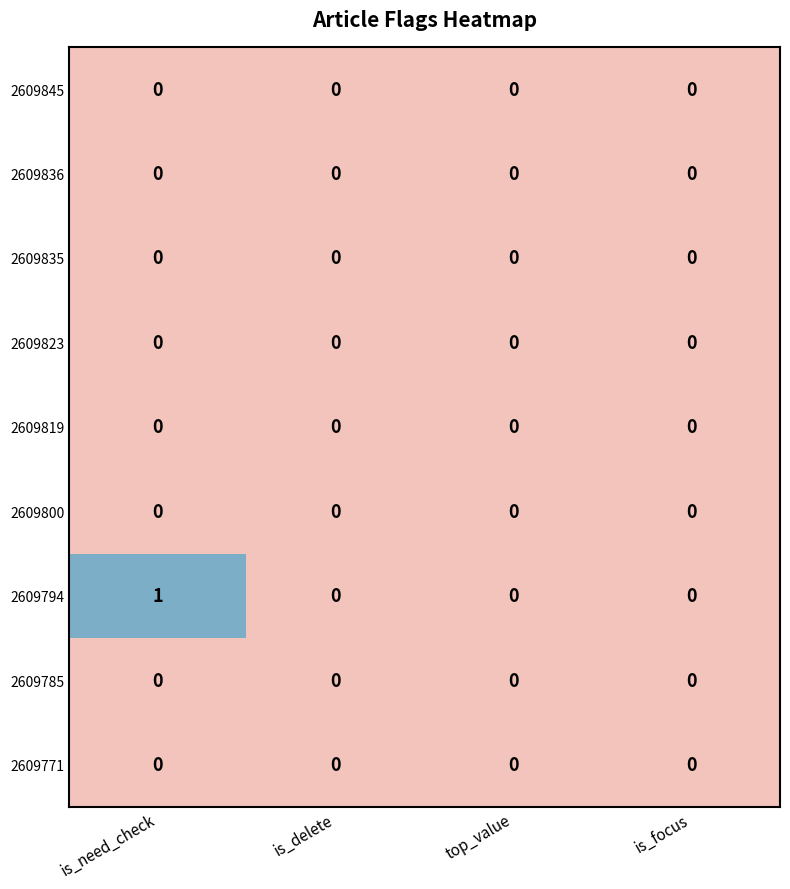

Between is_need_check and top_value, which series saw the biggest shift?

2609794